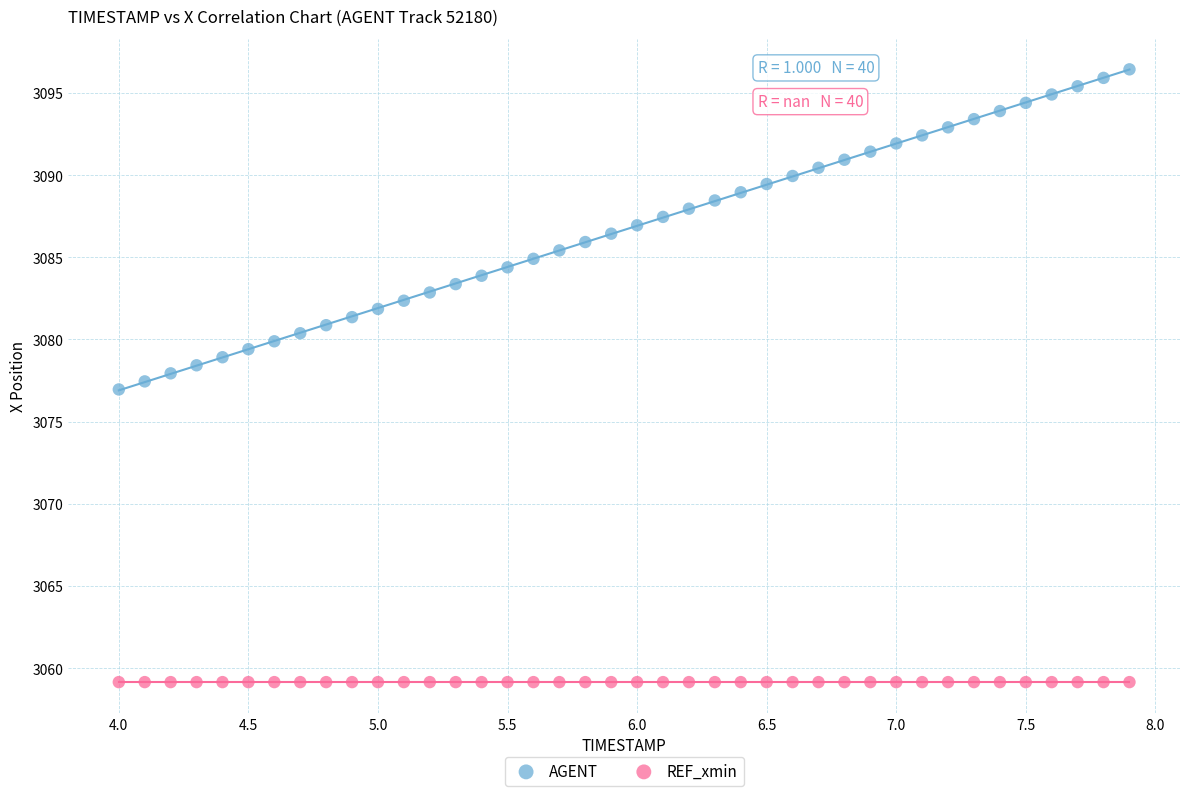

Which series contains the lowest Y value?

REF_xmin